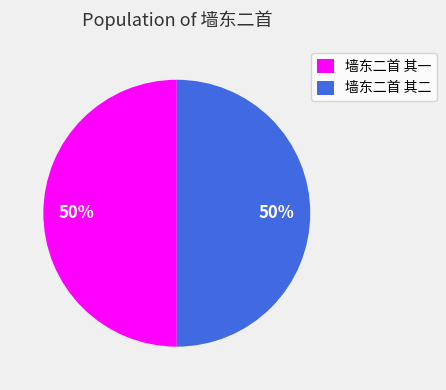

To the nearest percent, what portion does 墙东二首 其二 represent?

50%